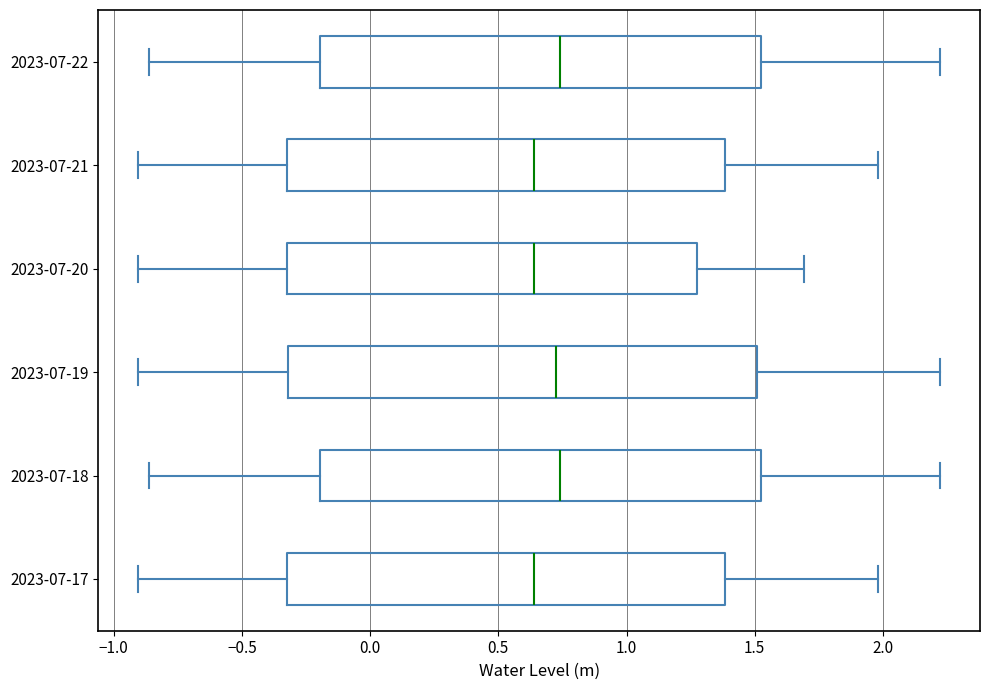

Where is the left edge of the box for 2023-07-22 on the x-axis? The values are not printed on the chart, so give them approximately, as read against the axis.

-0.20